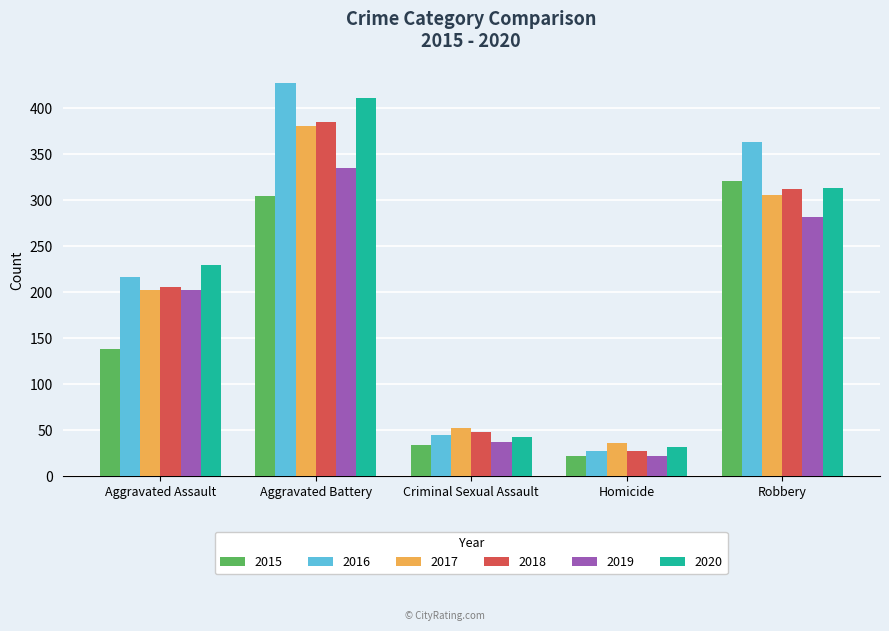

Does the chart contain stacked bars?

No